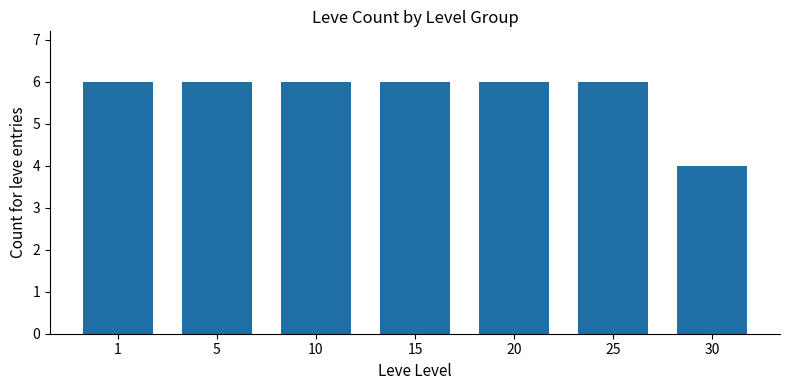

Count the values in the range 6 to 7.

6